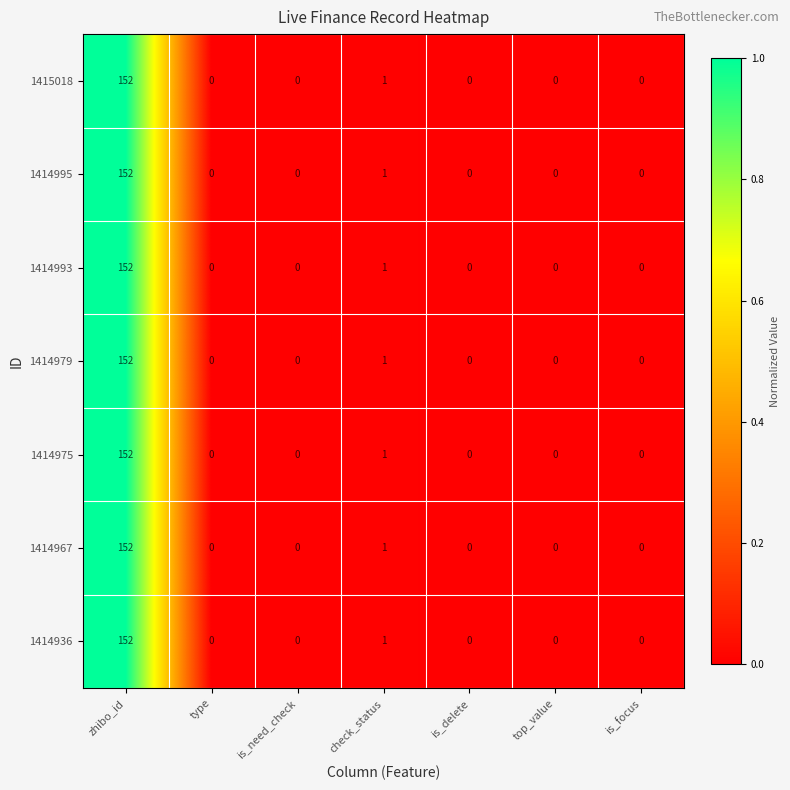

At which category is the sum across all series the highest?

zhibo_id